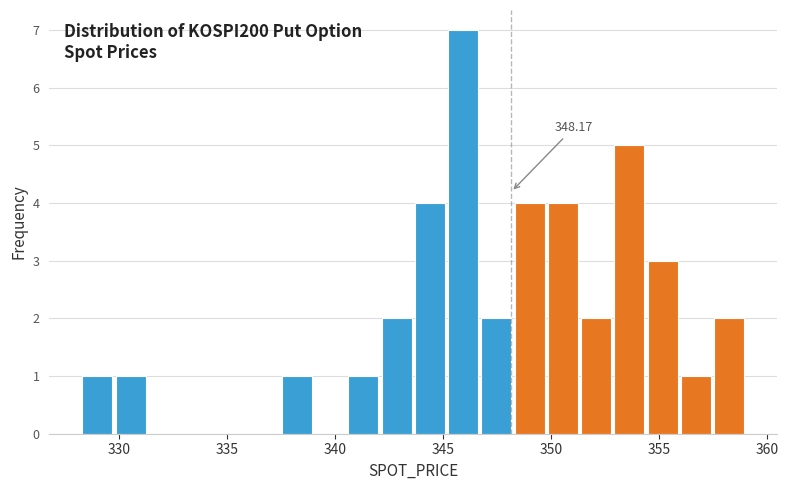

Around what value on the x-axis is the tallest bar? Give the approximate position of its centre, as read against the axis.

346.0